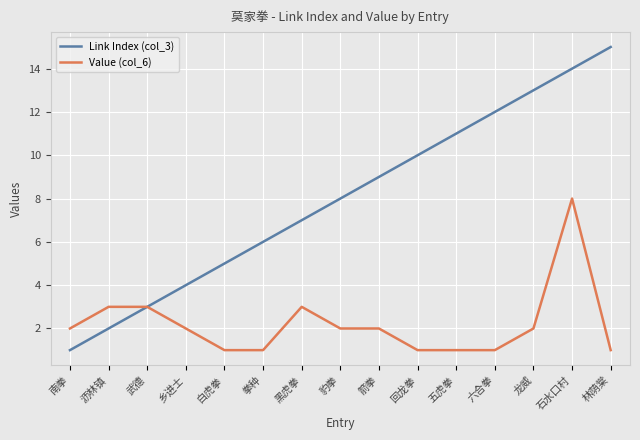

True or false: Value (col_6) has a value of 8 at 石水口村.

True